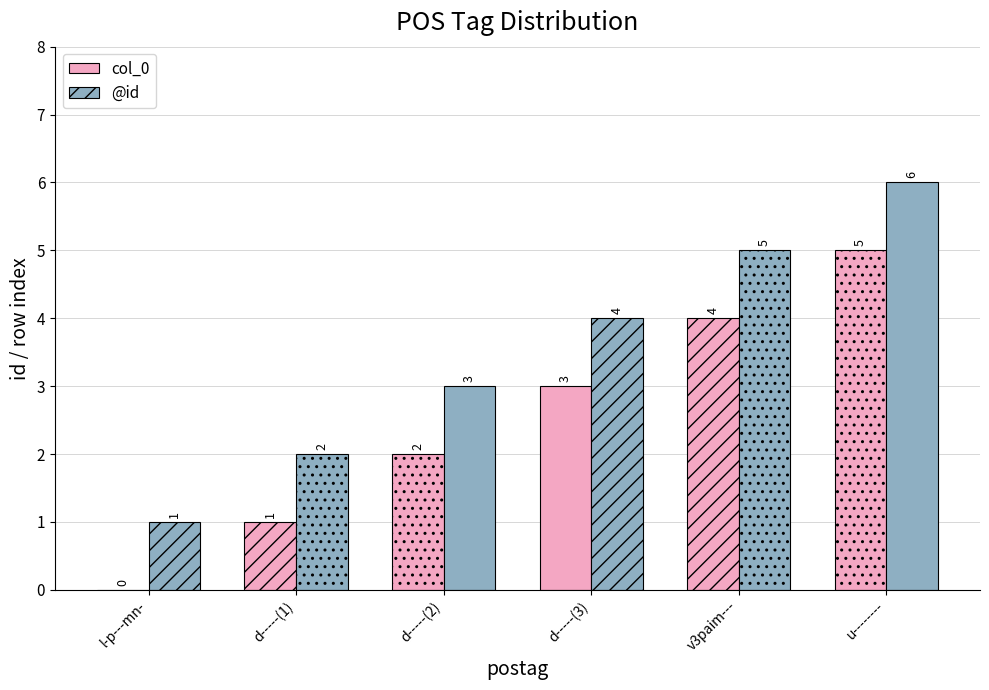

What is the highest value of the @id series?

6